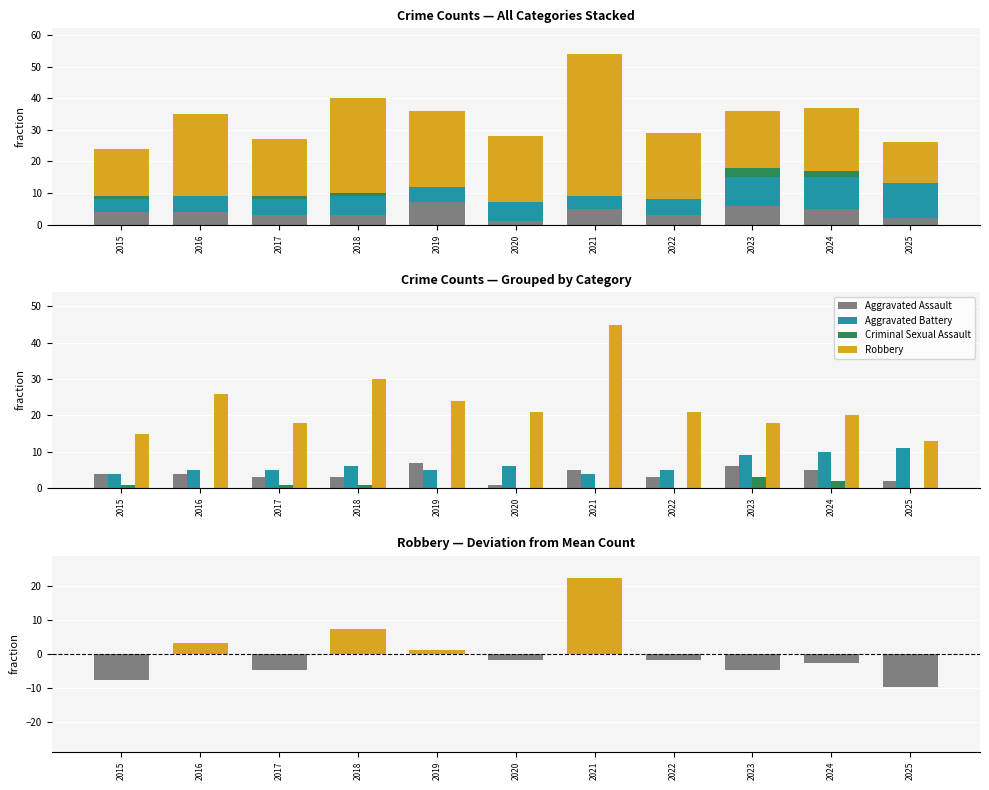

What is the value of the Robbery (deviation from mean) bar at the 2nd from the left?

3.2